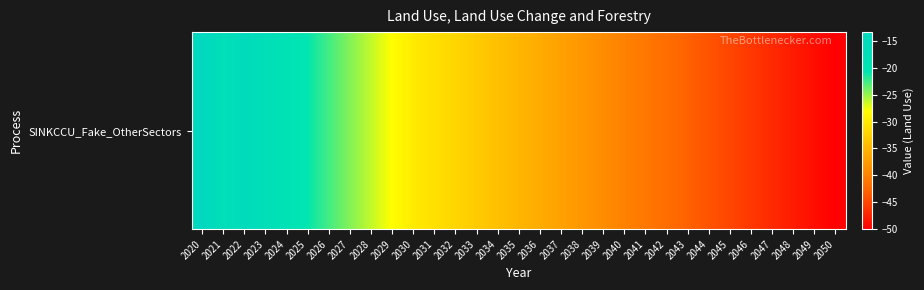

Rank the categories by value from highest to lowest.

2020, 2022, 2023, 2021, 2024, 2025, 2026, 2027, 2028, 2029, 2030, 2031, 2032, 2033, 2034, 2035, 2036, 2037, 2038, 2039, 2040, 2041, 2042, 2043, 2044, 2045, 2046, 2047, 2048, 2049, 2050